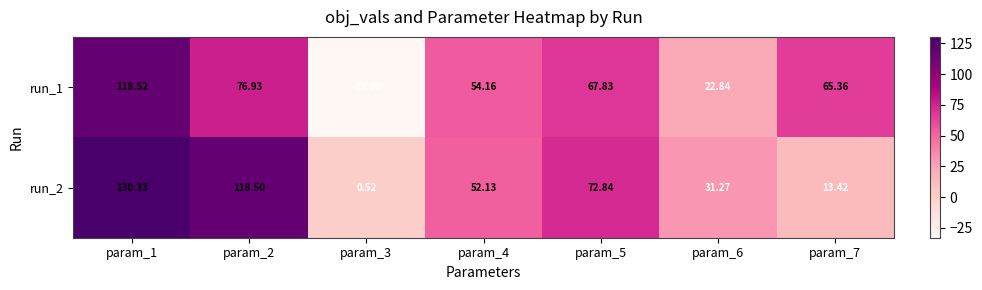

Which series has the largest total across all categories?

run_2